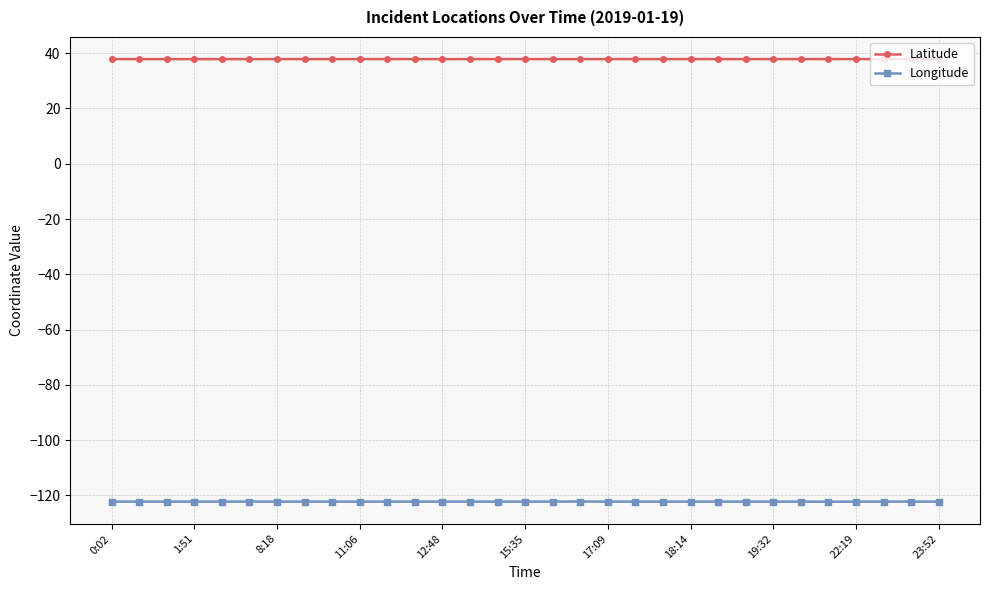

What is the value of the Latitude point at the 11th from the left?

37.9